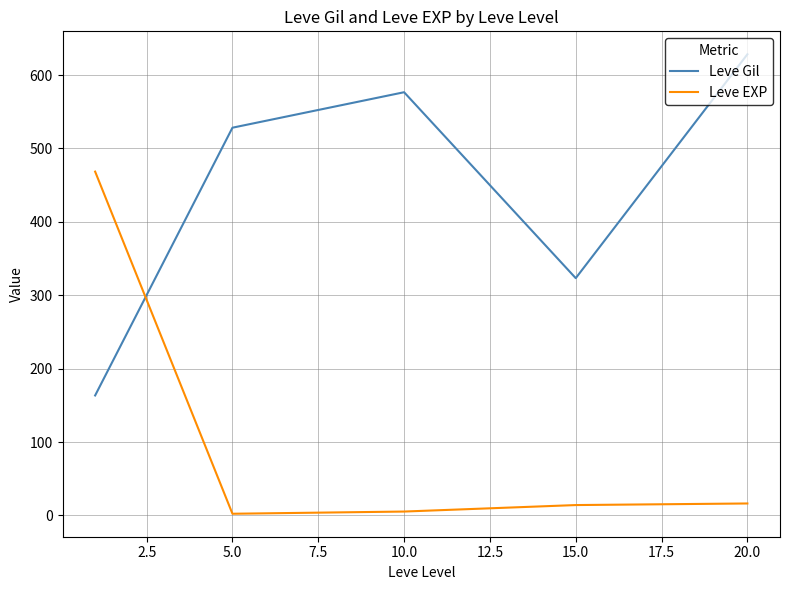

What is the minimum value for Leve Gil?

163.5